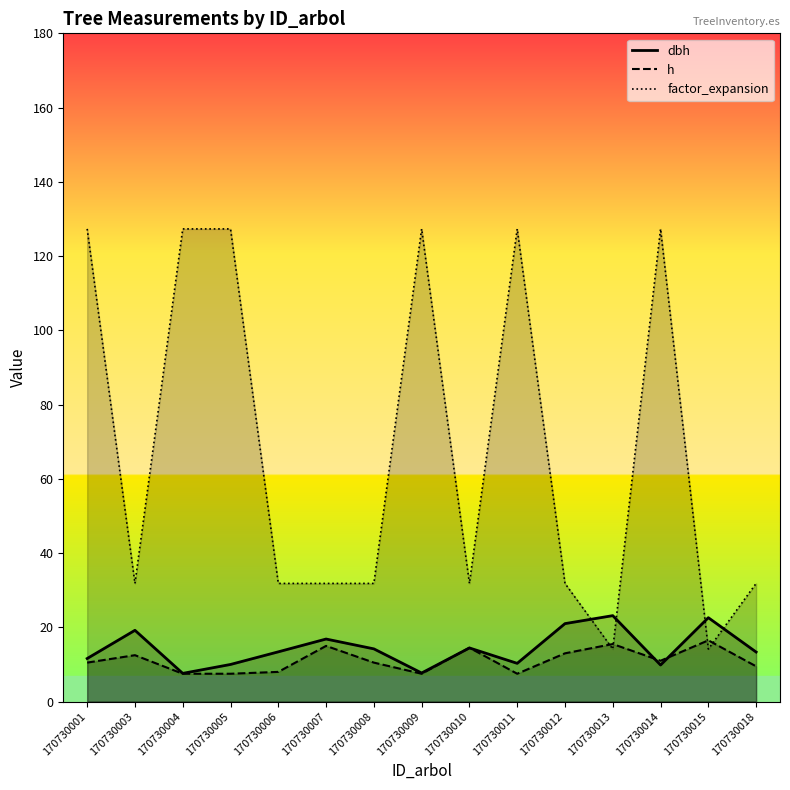

How many lines are shown in the chart?

3